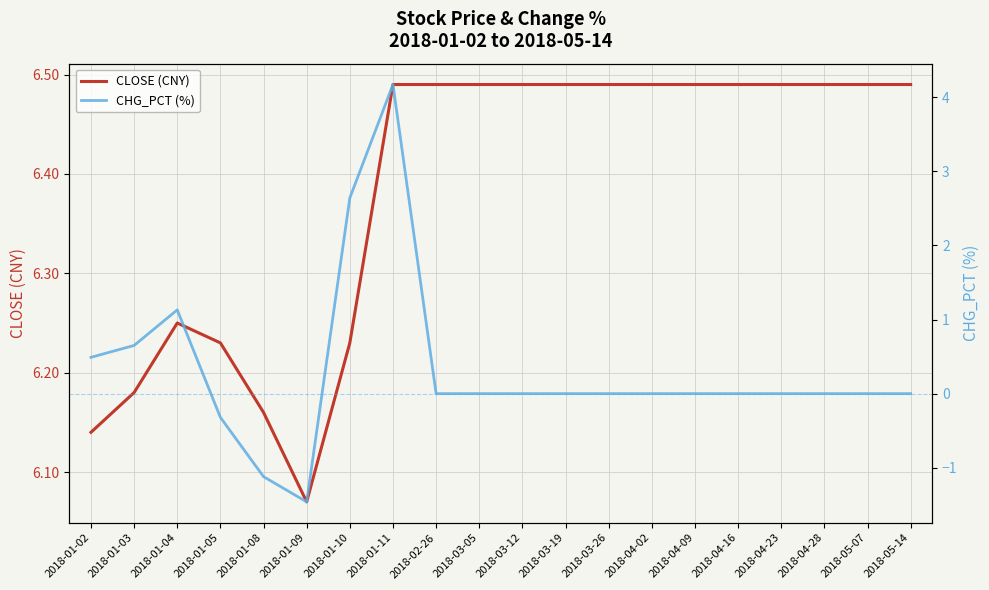

What position from the left is 2018-01-02?

1